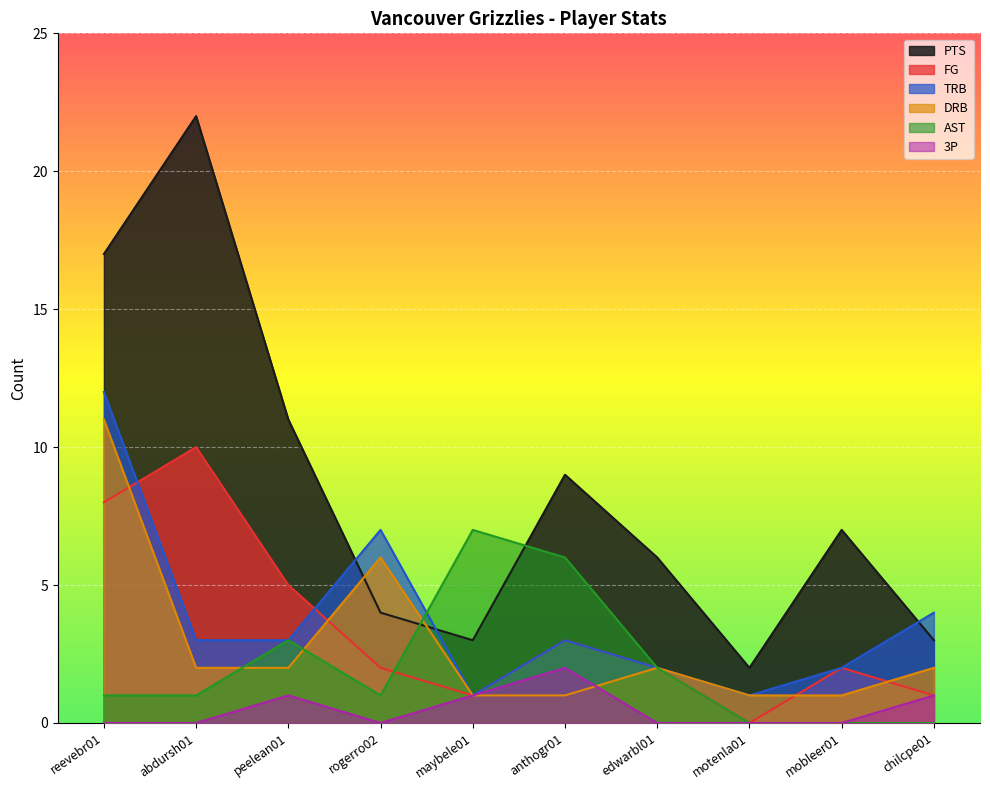

Where does the AST series first go above 1?

peelean01